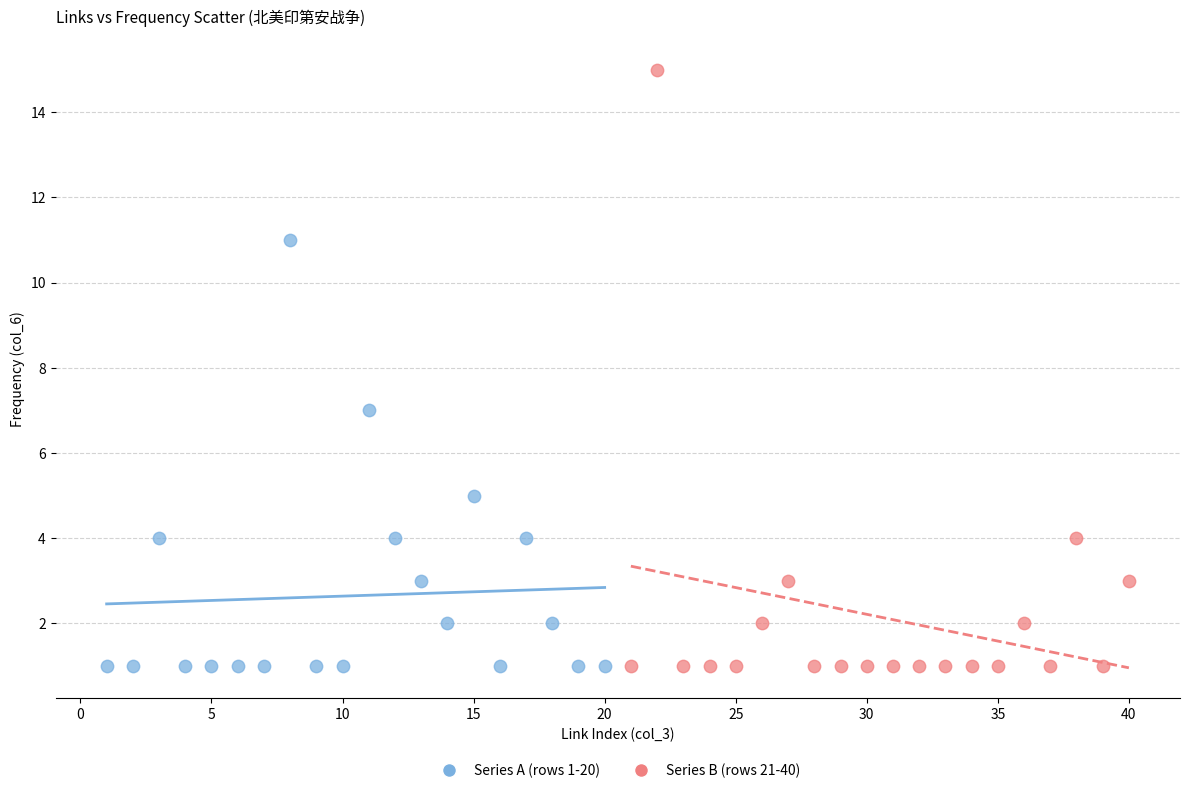

Which series has the widest spread of Y values?

Series B (rows 21-40)